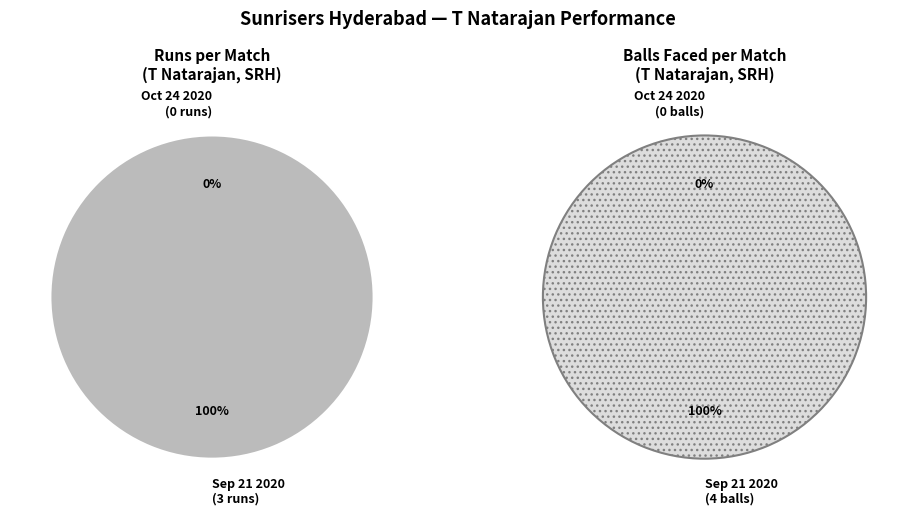

To the nearest percent, what percentage of the pie is Sep 21 2020 (3 runs, 4 balls)?

100%